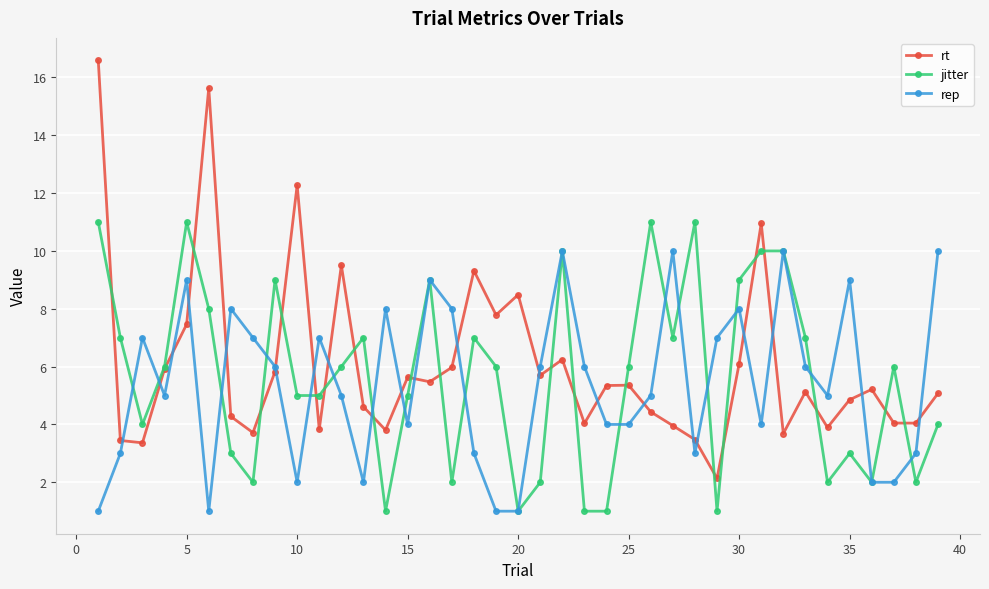

What is the highest value of the rt series?

16.6